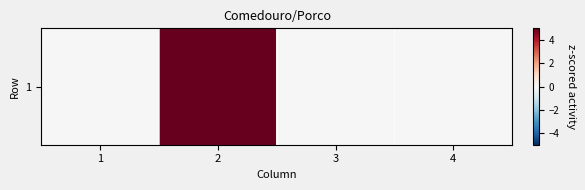

List the labels in order of value, smallest first.

1, 3, 4, 2